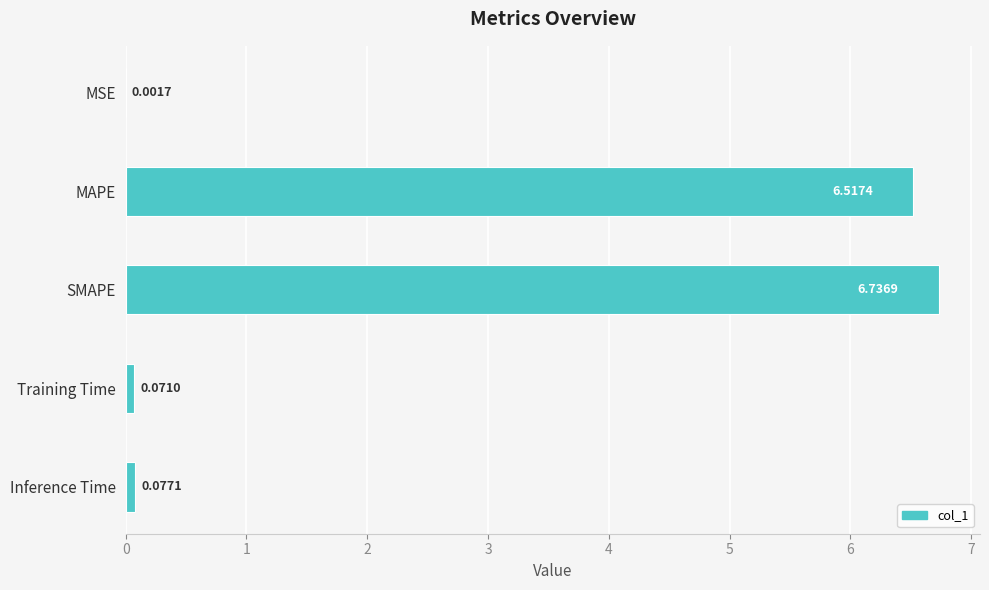

Are the bars grouped side by side (vs. stacked)?

No